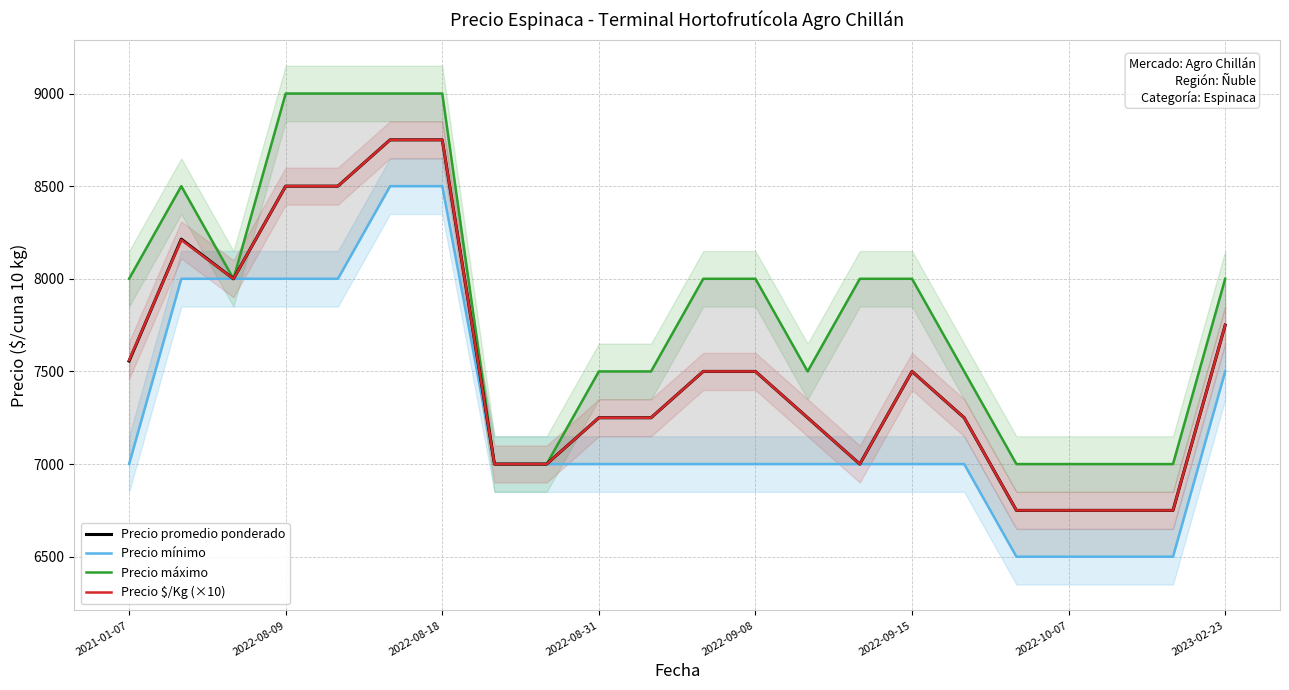

List the series in order of their peak value, highest first.

Precio máximo, Precio promedio ponderado, Precio $/Kg (×10), Precio mínimo